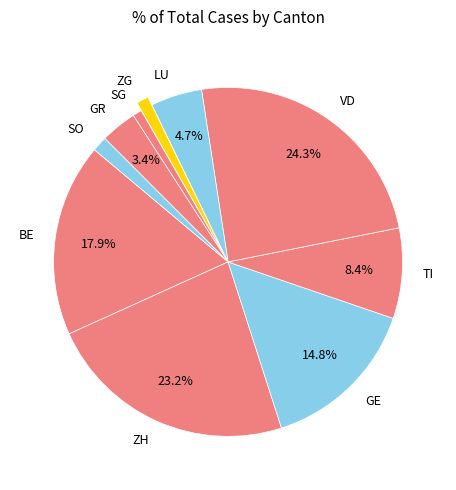

Between LU and VD, which is larger?

VD